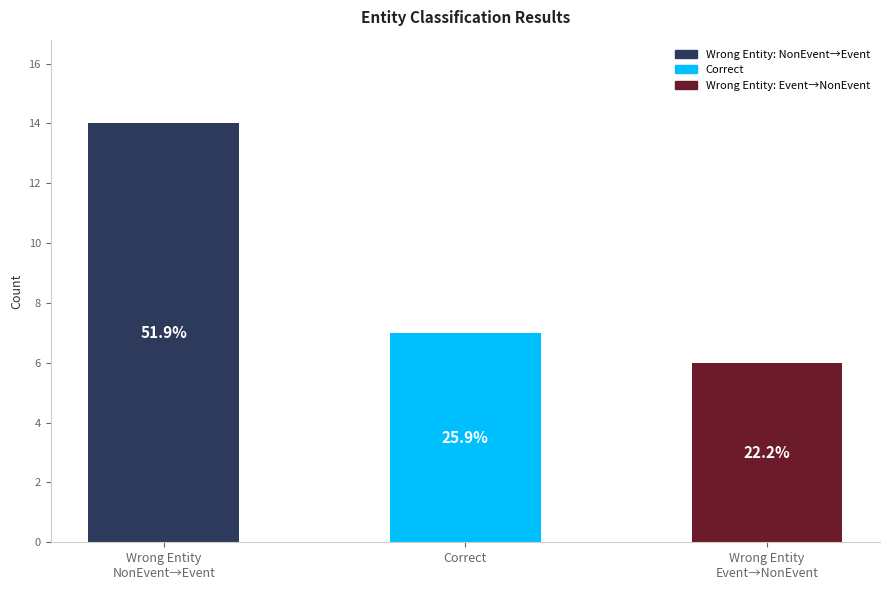

What is the difference between the values at Correct and Wrong Entity
Event→NonEvent?

1